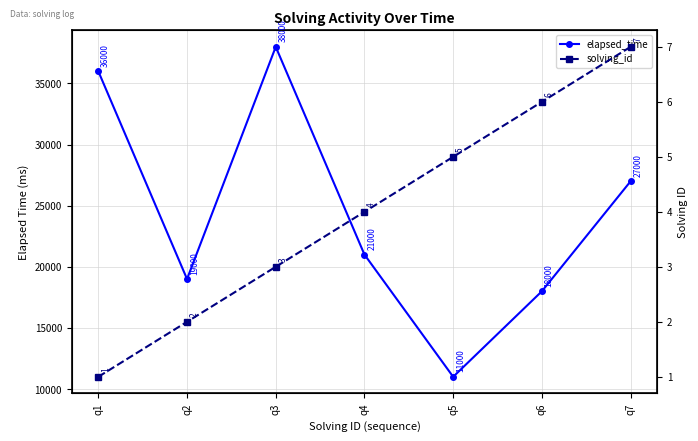

Where is the first local minimum for elapsed_time?

q2